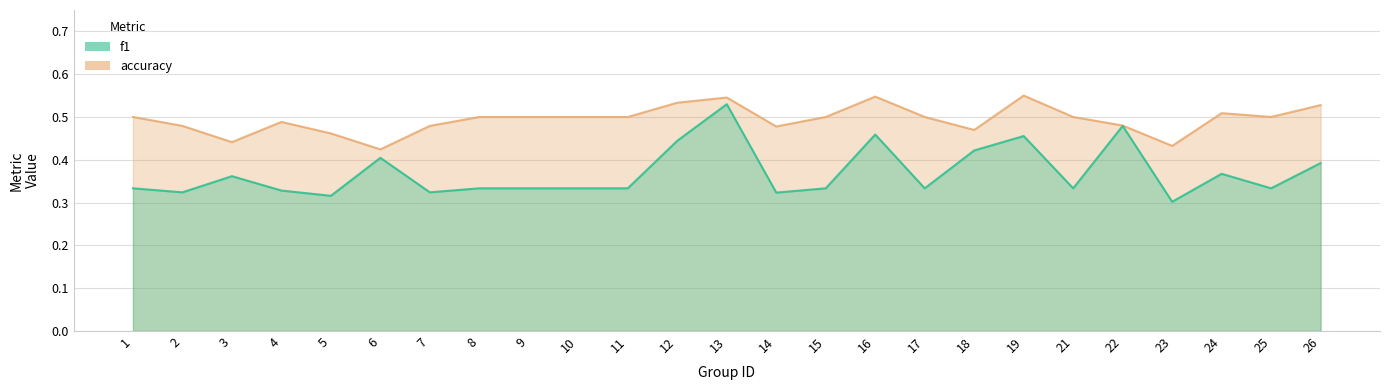

The value of f1 at 16 is 0.6. True or false?

False